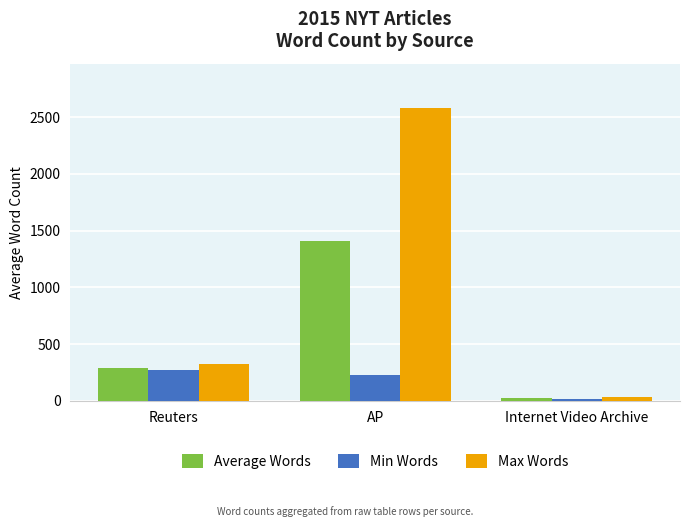

What is the difference between the maximum and minimum values in the Max Words series?

2547.0